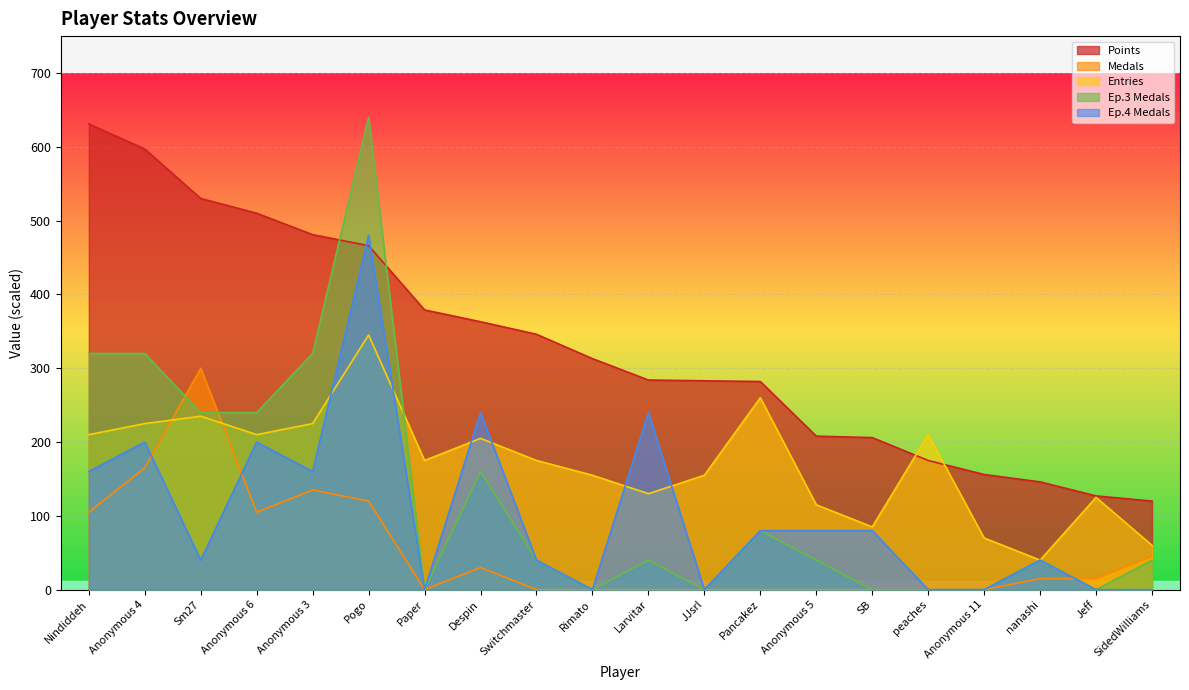

Which series changed the most between Nindiddeh and Jeff?

Points